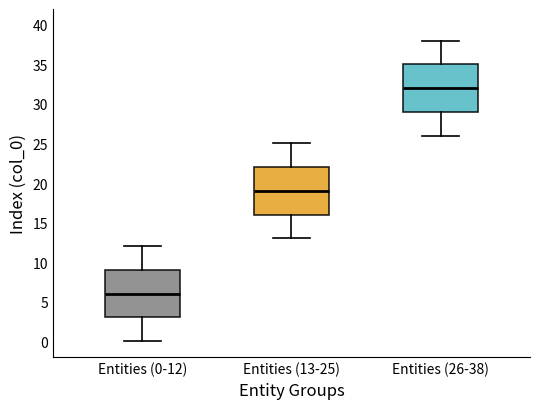

Where does the lower whisker of the box for Entities (26-38) end on the y-axis? The values are not printed on the chart, so give them approximately, as read against the axis.

26